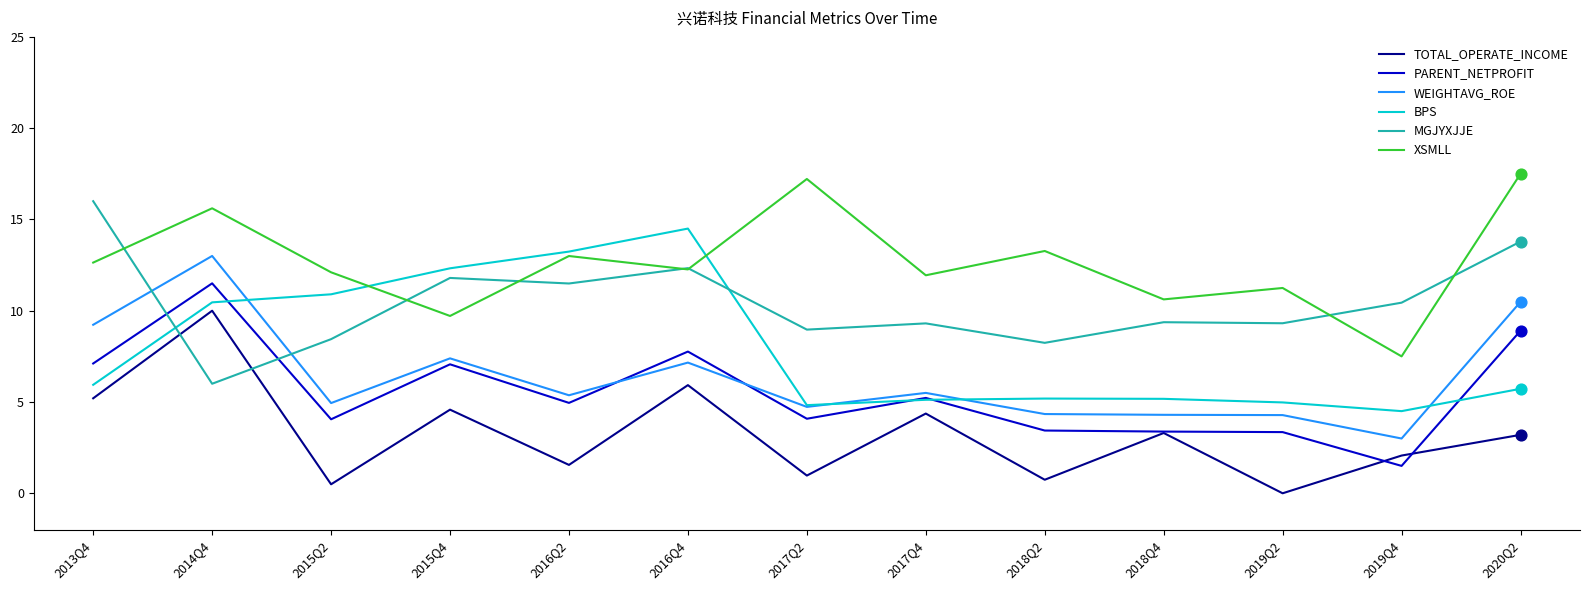

Which series has the largest total across all categories?

XSMLL